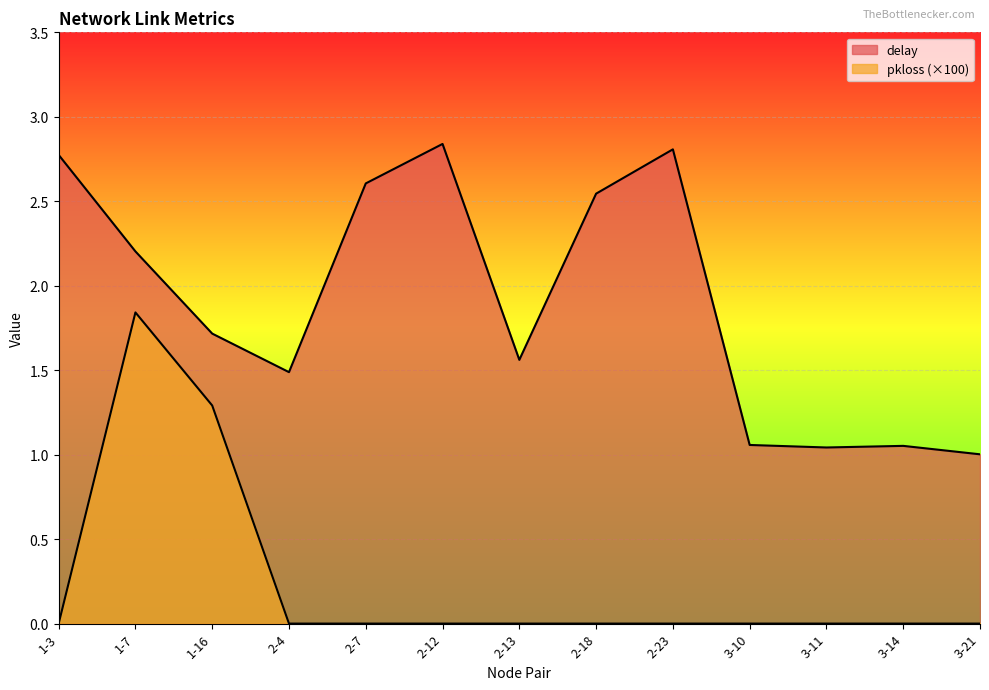

How many positive values does the pkloss series have?

2